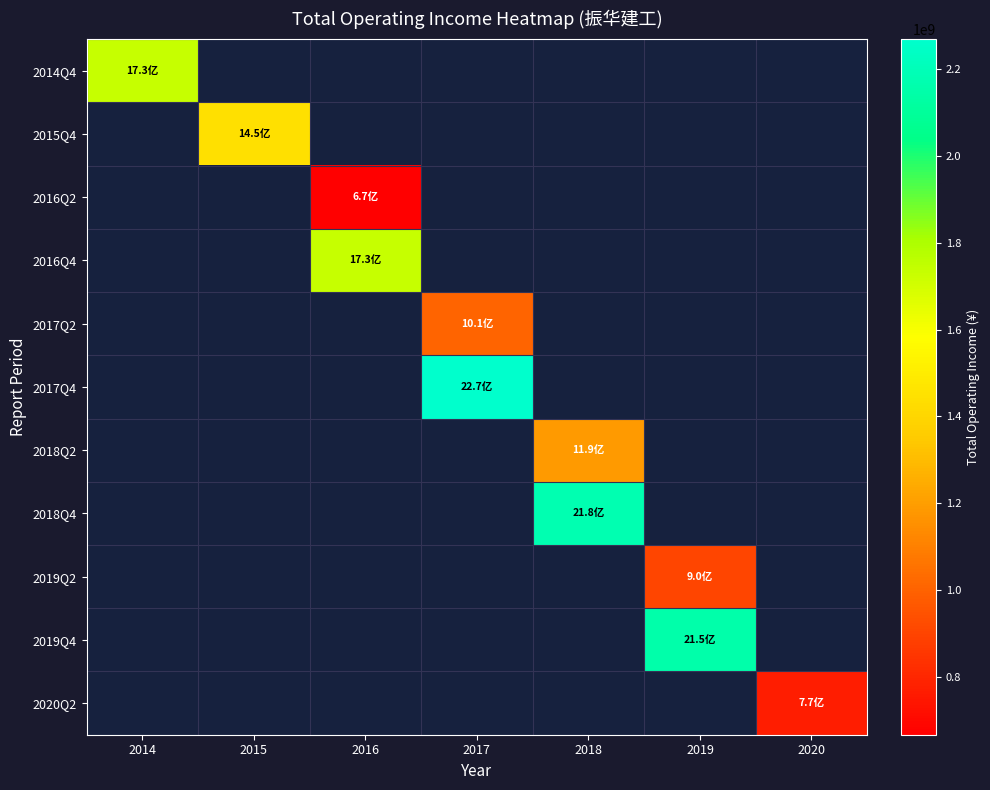

What is the greatest value displayed?

2269438627.6